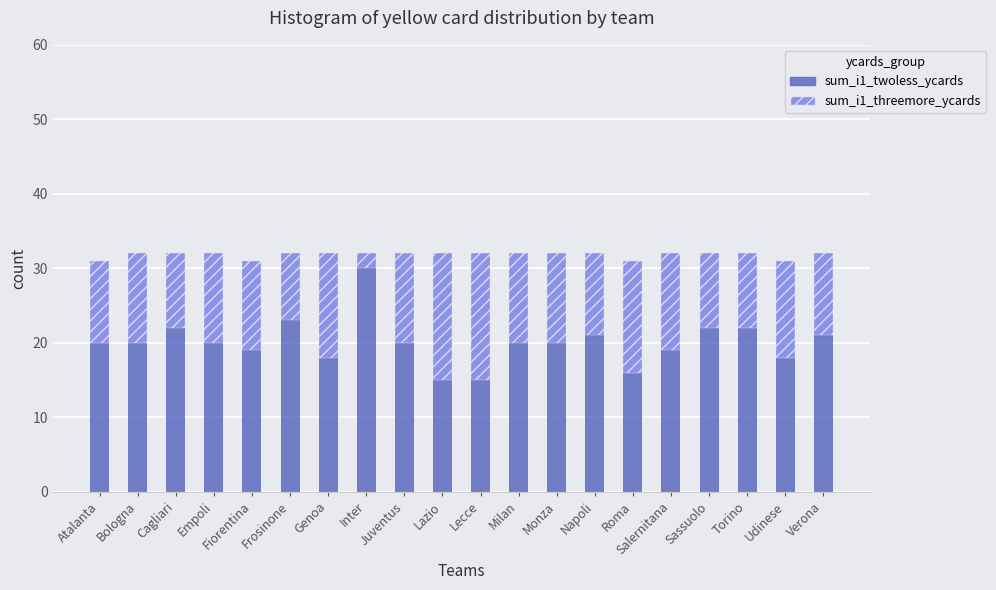

Count the number of data series in this chart.

2